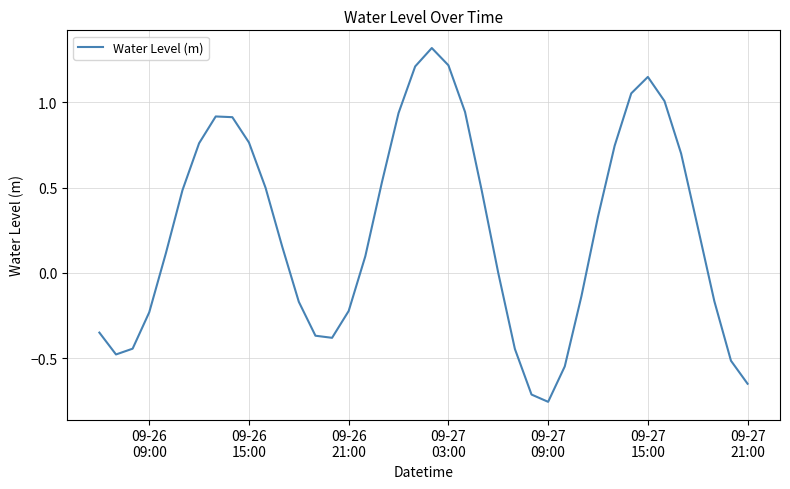

What is the greatest value displayed?

1.3